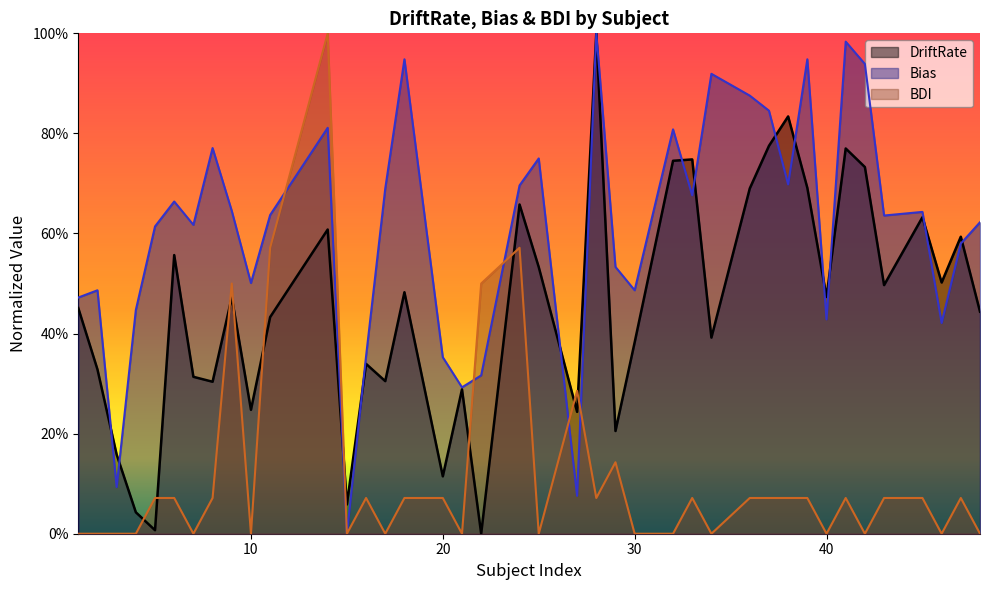

What is the value of the DriftRate point at the 39th from the left?

0.6